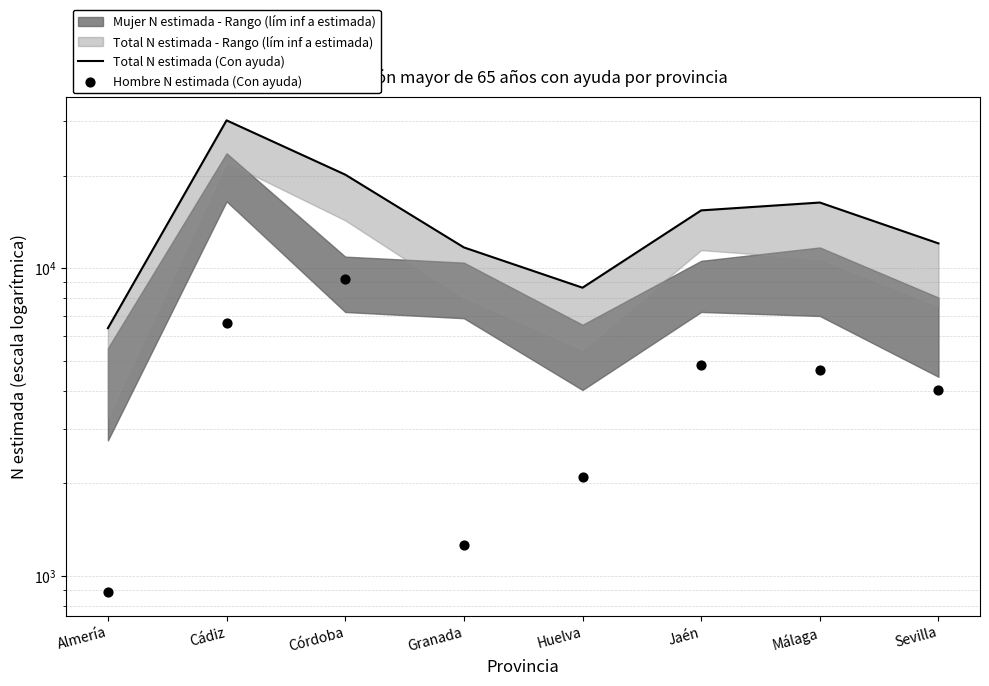

Is the value of Total N estimada (Con ayuda) at Granada greater than the value of Hombre N estimada (Con ayuda) at Jaén?

Yes